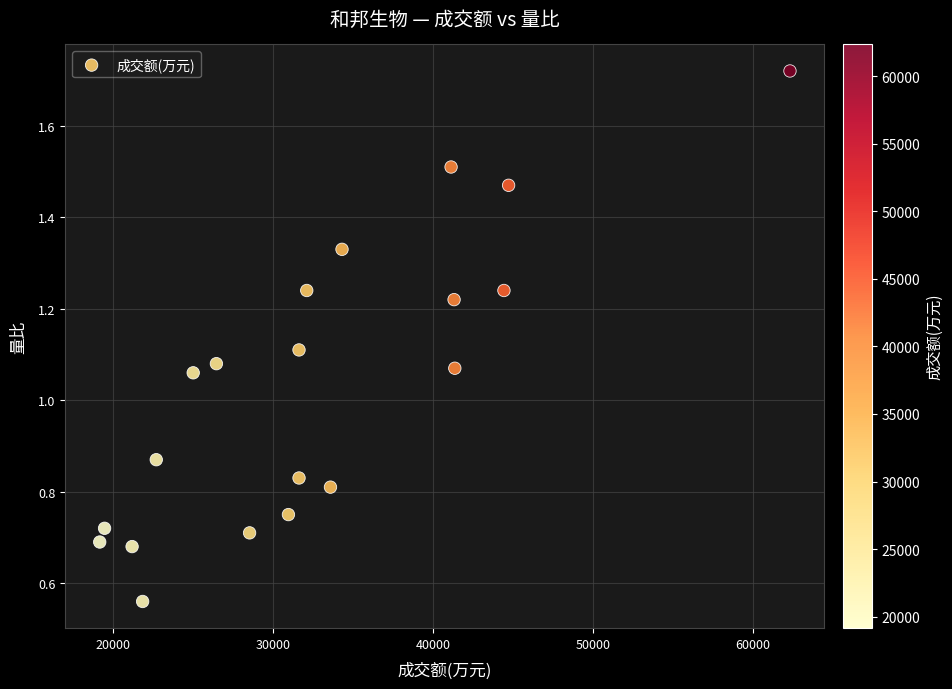

What is the range of X values (max minus min)?

43180.0